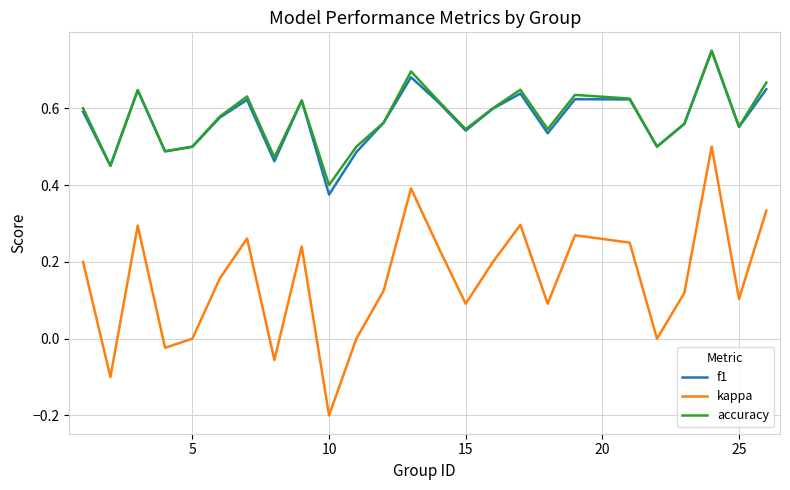

True or false: accuracy and kappa intersect in this chart.

False